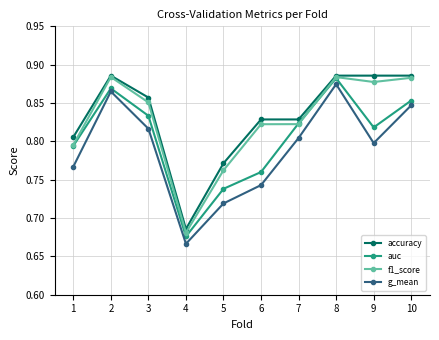

What is the sum of the auc values at 1 and 2?

1.7